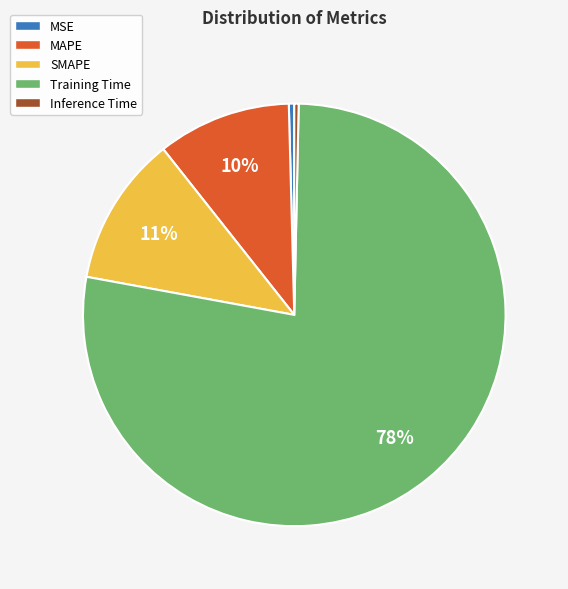

Which category has the biggest portion of the pie?

Training Time